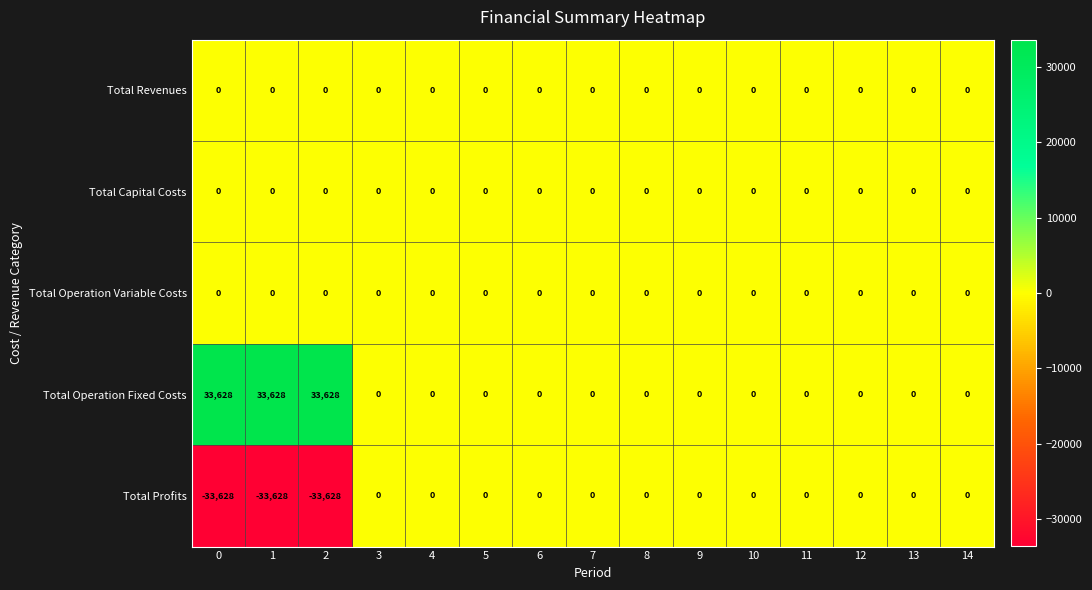

How many series are shown in this chart?

5